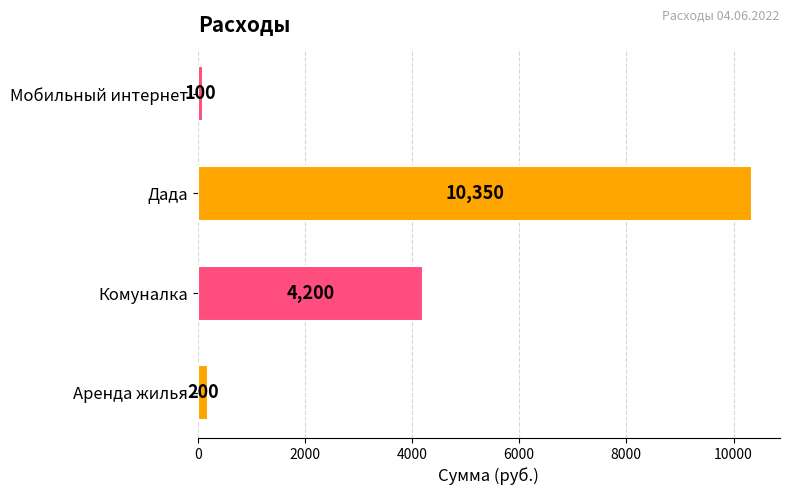

Which label corresponds to the largest value in the chart?

Дада